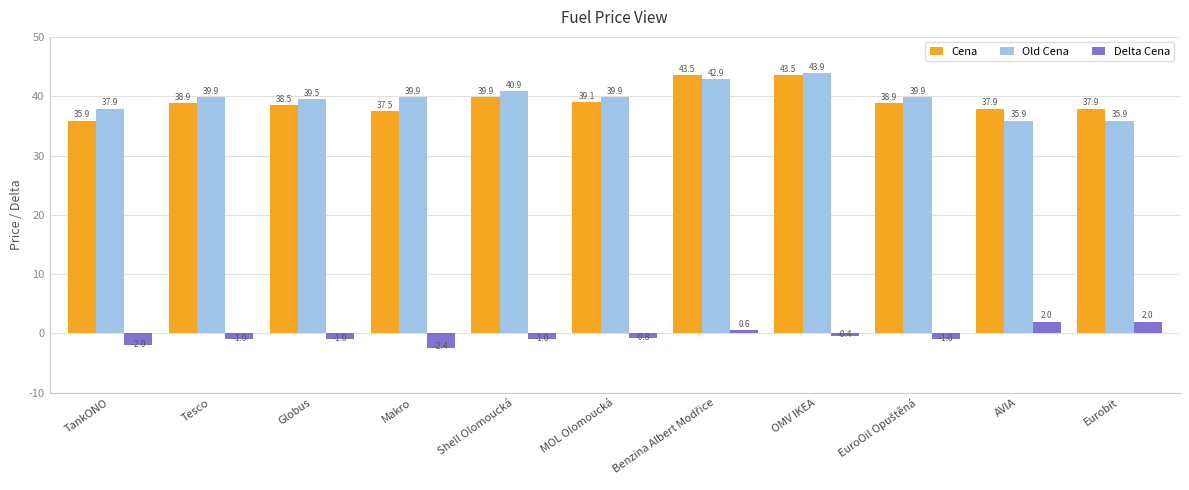

True or false: Cena has a value of 55.9 at TankONO.

False